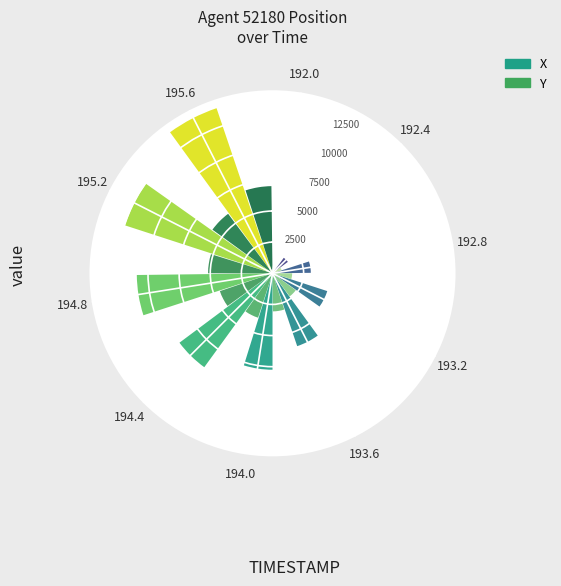

Reading right to left, extract all data points from this chart.

X: 195.6=14000.0	195.2=12459.1	194.8=10899.0	194.4=9321.7	194.0=7744.0	193.6=6178.4	193.2=4623.3	192.8=3076.7	192.4=1537.1	192.0=0.0
Y: 195.6=7000.0	195.2=5961.5	194.8=5173.1	194.4=4461.5	194.0=3750.0	193.6=3057.7	193.2=2307.7	192.8=1576.9	192.4=769.2	192.0=0.0